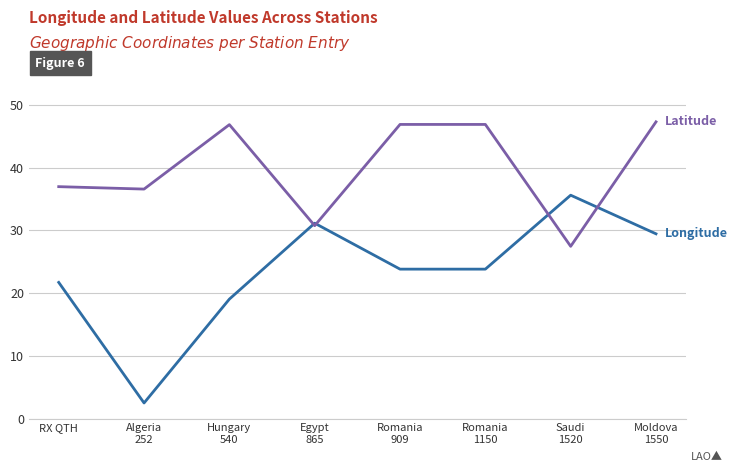

How many distinct data groups are displayed?

2